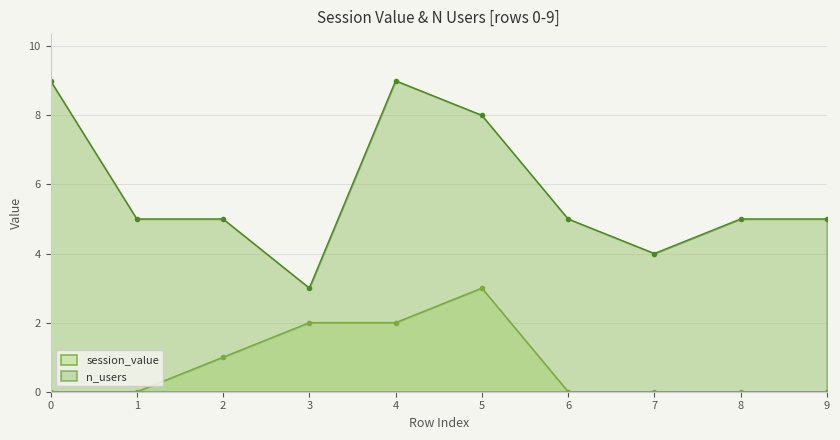

Does the chart have visible grid lines?

Yes